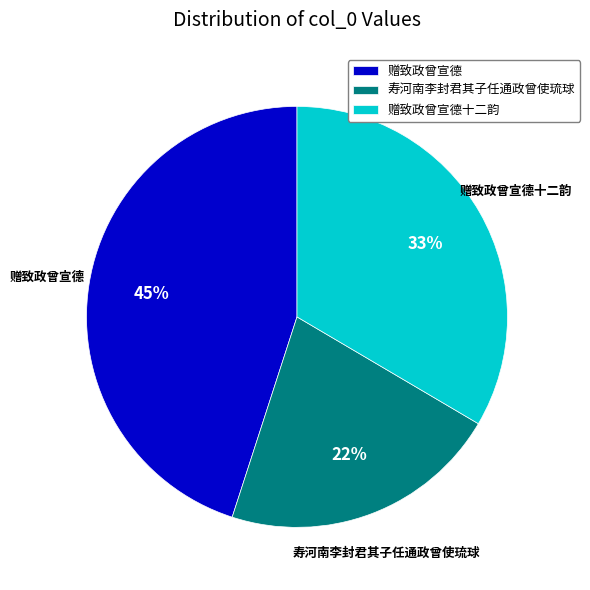

Does 赠致政曾宣德 represent more than half of the total?

No